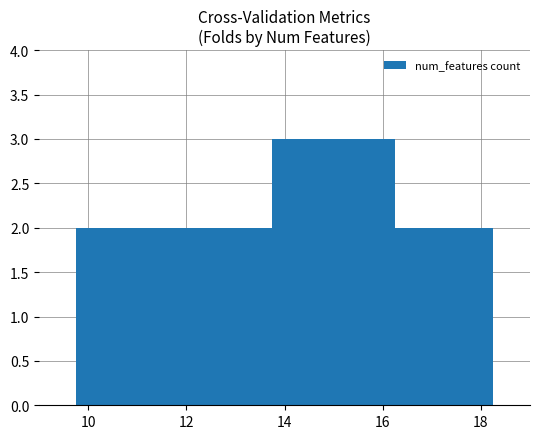

What is the maximum value shown in the chart?

3